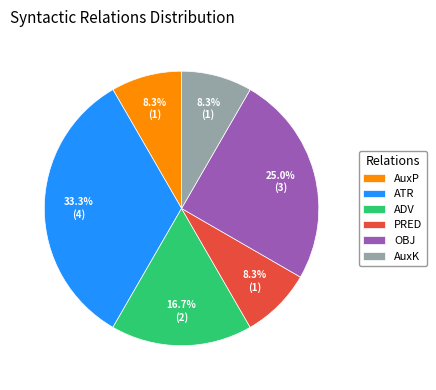

Is ADV the majority of the pie?

No